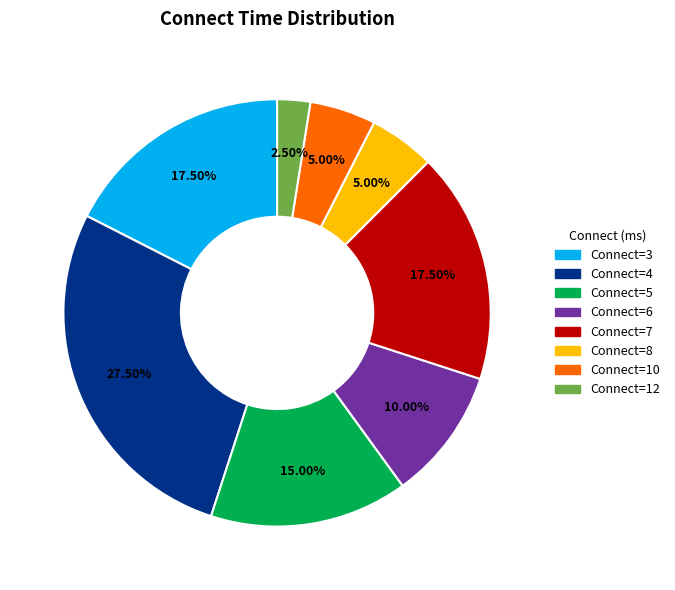

How many slices are in this pie chart?

8